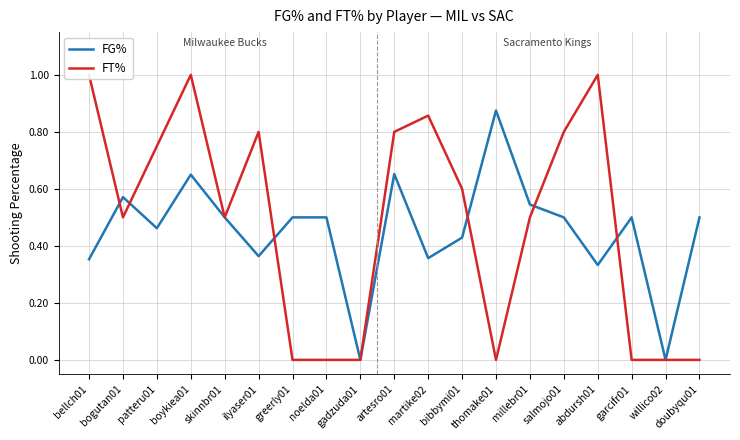

What are all the series names shown in the legend?

FG%, FT%